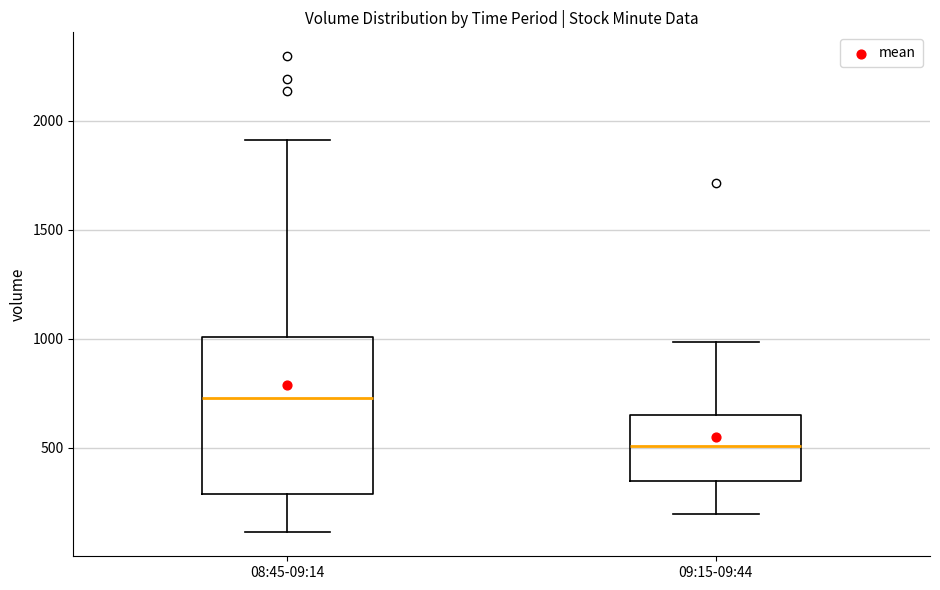

Reading left to right, transcribe this box plot: for each box, give where its median line is, the range the box spans, and where its two whiskers end, as read against the y-axis. The values are not printed on the chart, so give them approximately, as read against the axis.

08:45-09:14: median 750, box 300 to 1000, whiskers 100 to 1900
09:15-09:44: median 500, box 350 to 650, whiskers 200 to 1000